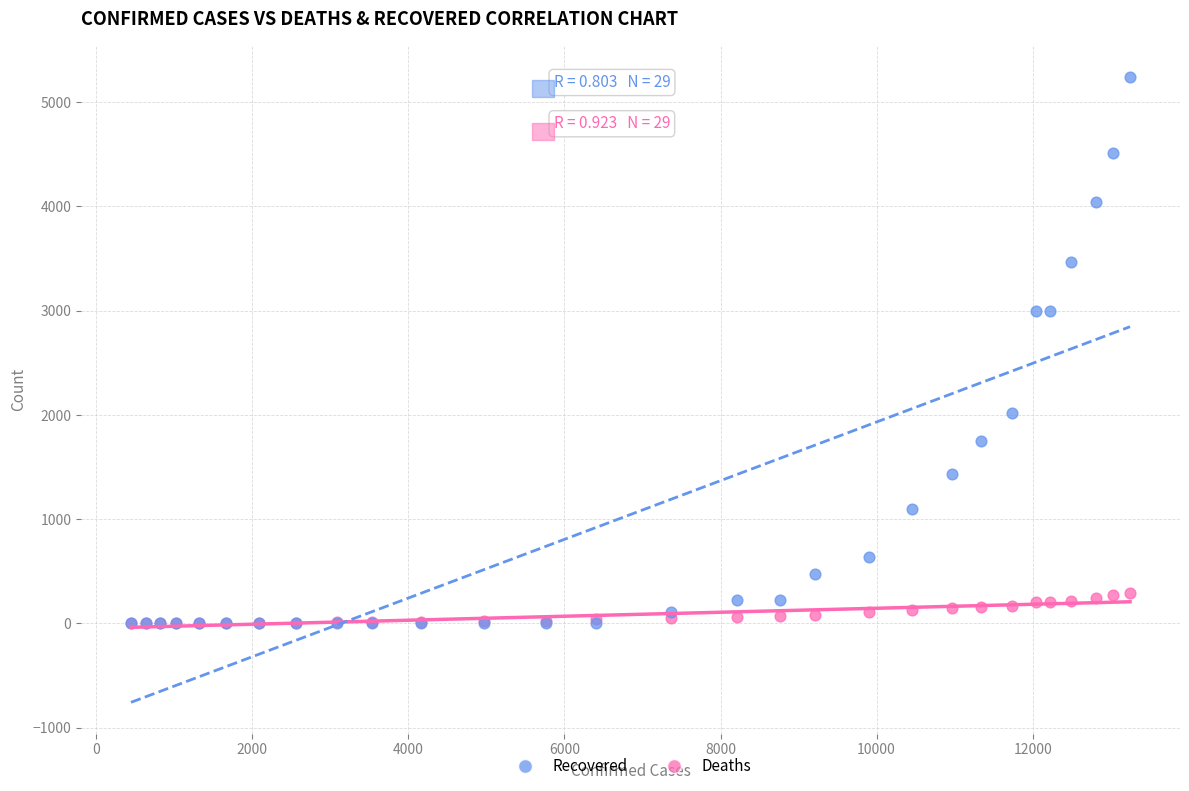

Which series has the widest spread of Y values?

Recovered